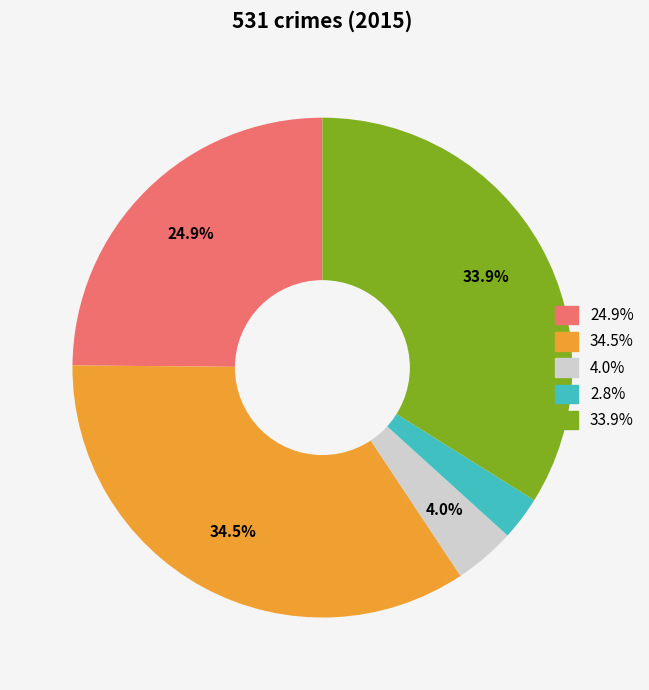

How many segments does this pie chart have?

5